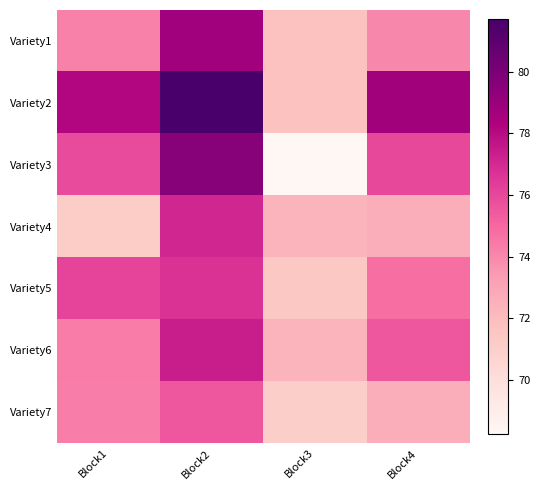

How many series are shown in this chart?

7